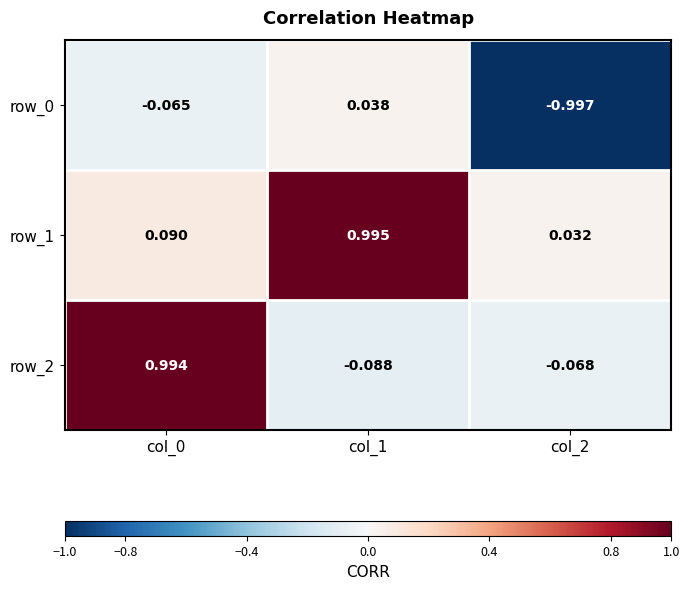

Is the value of row_1 at col_1 greater than the value of row_0 at col_0?

Yes